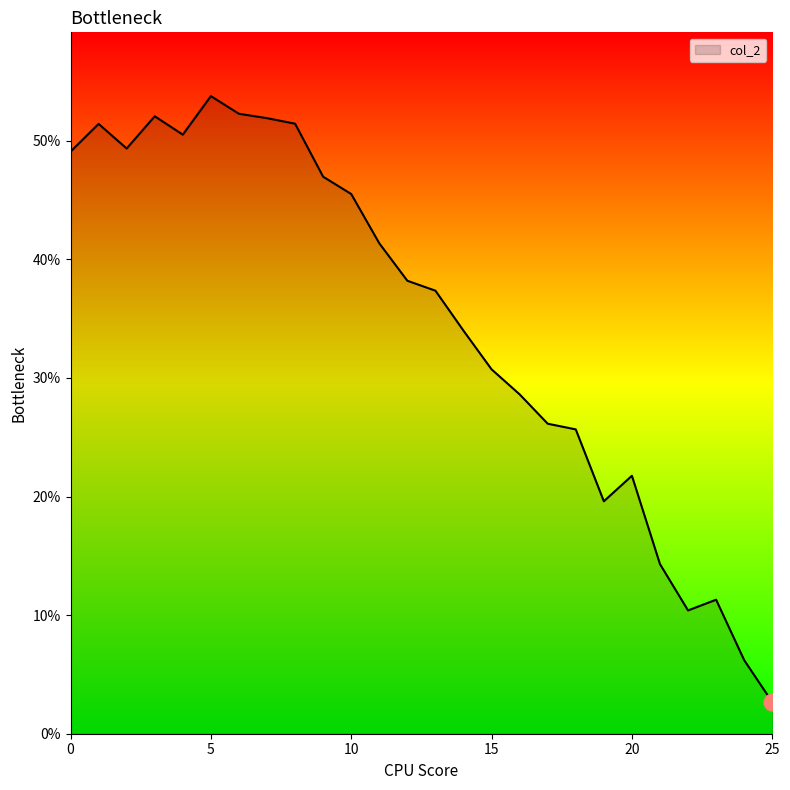

Does the chart have visible grid lines?

No